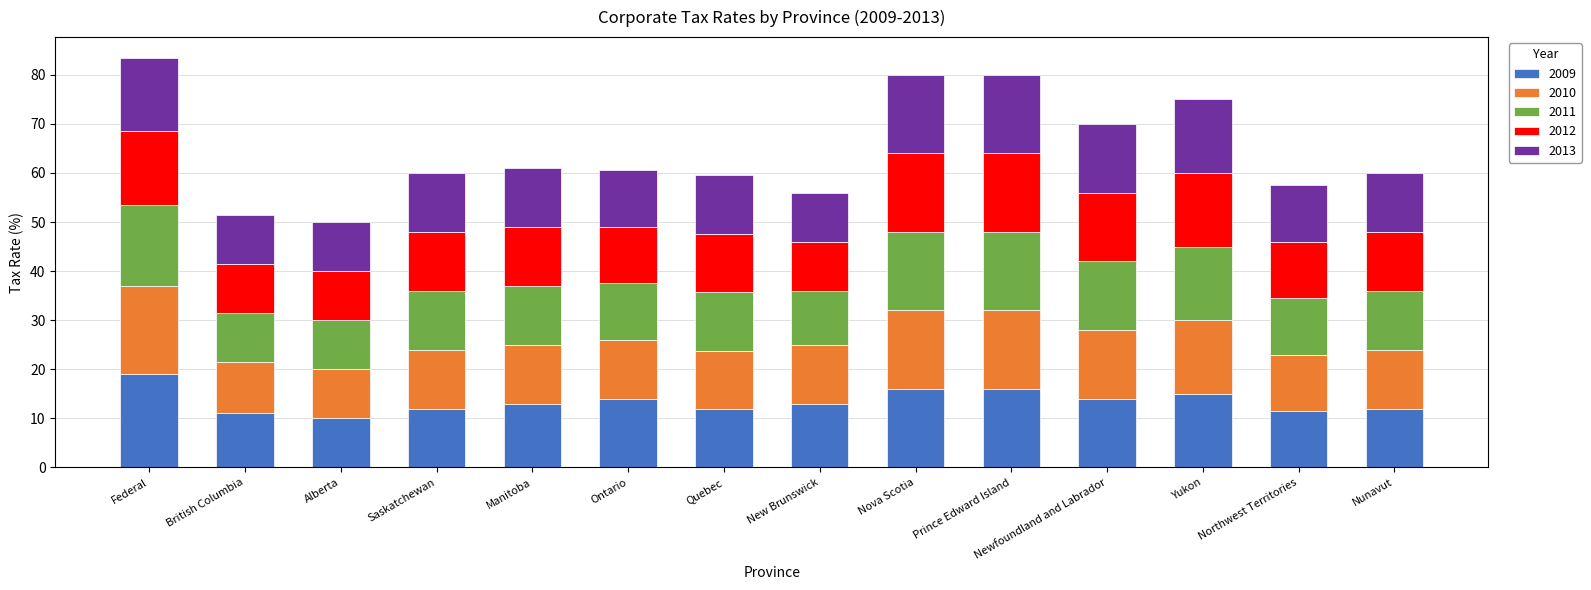

What is the sum of all 2009 values?

188.4